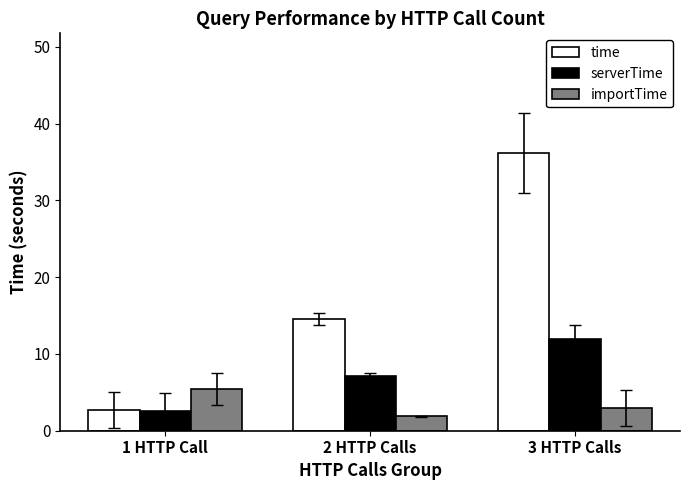

Reading right to left, extract all data points from this chart.

time: 36.2	14.6	2.7
serverTime: 11.9	7.1	2.5
importTime: 3.0	1.9	5.5